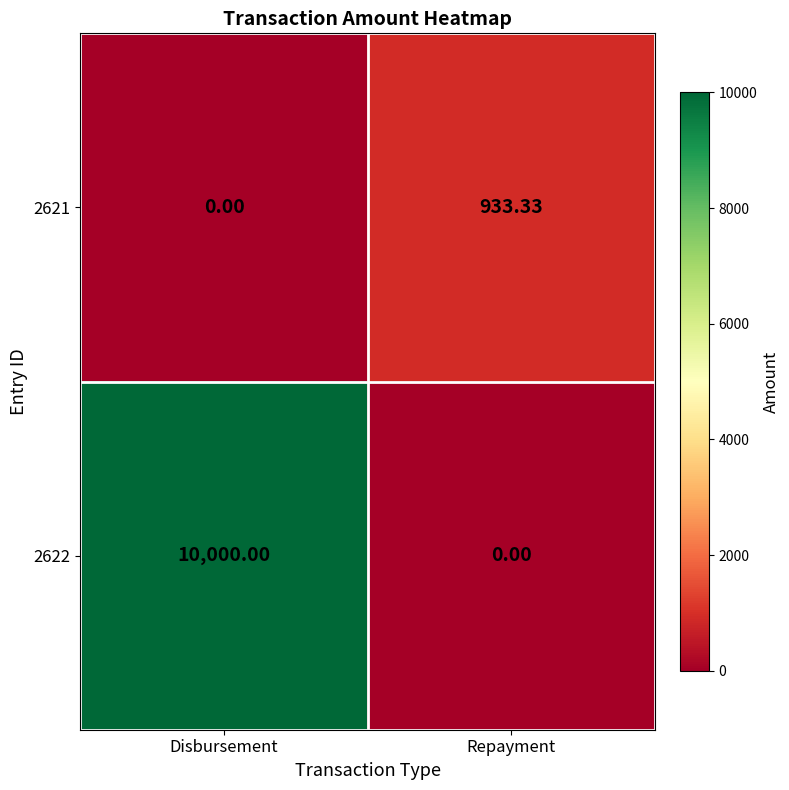

Is the value of 2621 at Repayment greater than the value of 2622 at Repayment?

Yes